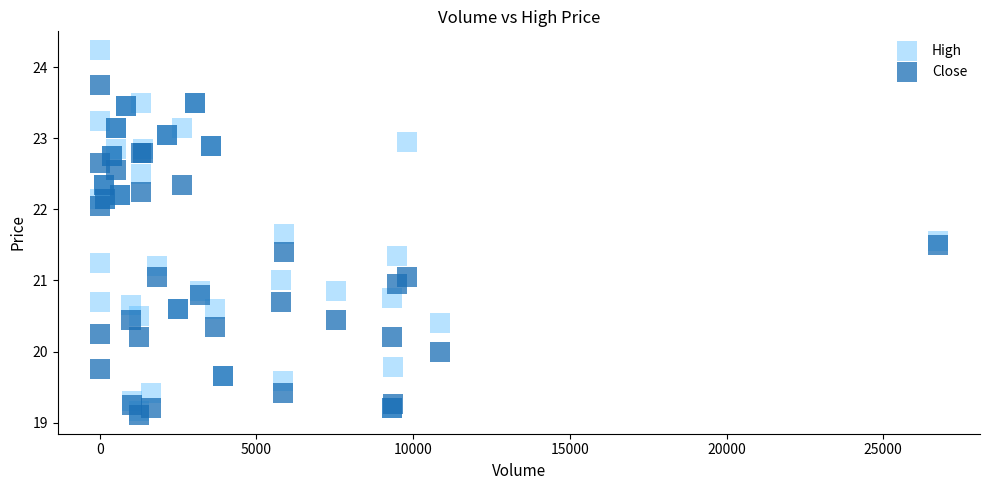

Which series has the largest Y range (max minus min)?

High